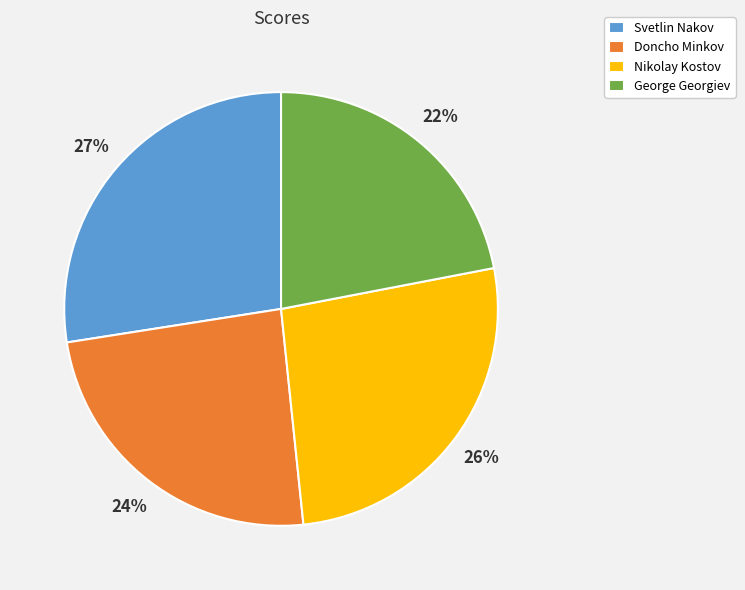

To the nearest percent, what is the average slice percentage?

25%